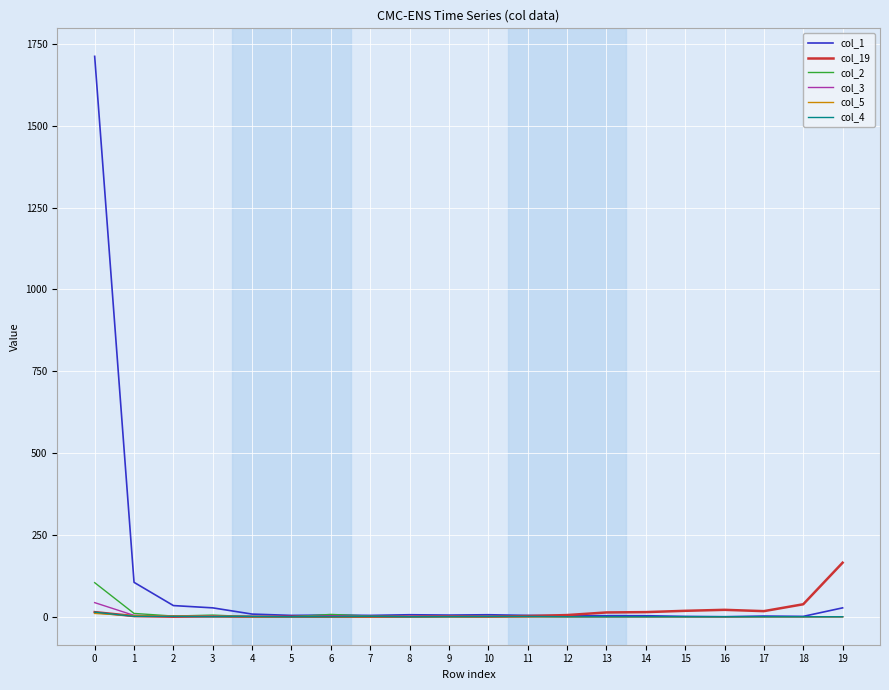

What is the maximum value shown in the chart?

1712